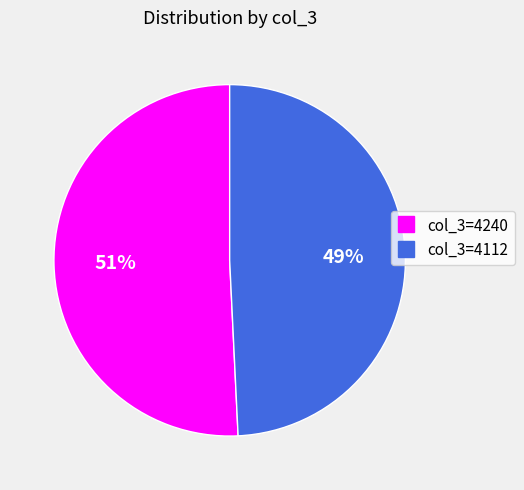

To the nearest percent, what is the difference between the largest and smallest slice percentages?

2%